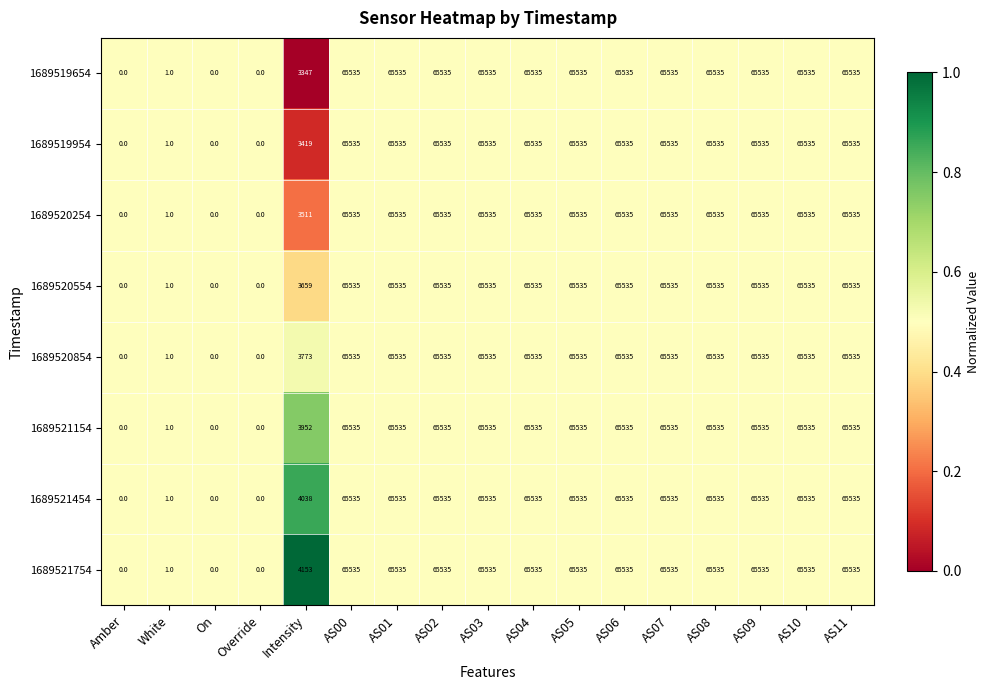

What is the difference between the highest and lowest values at Intensity?

806